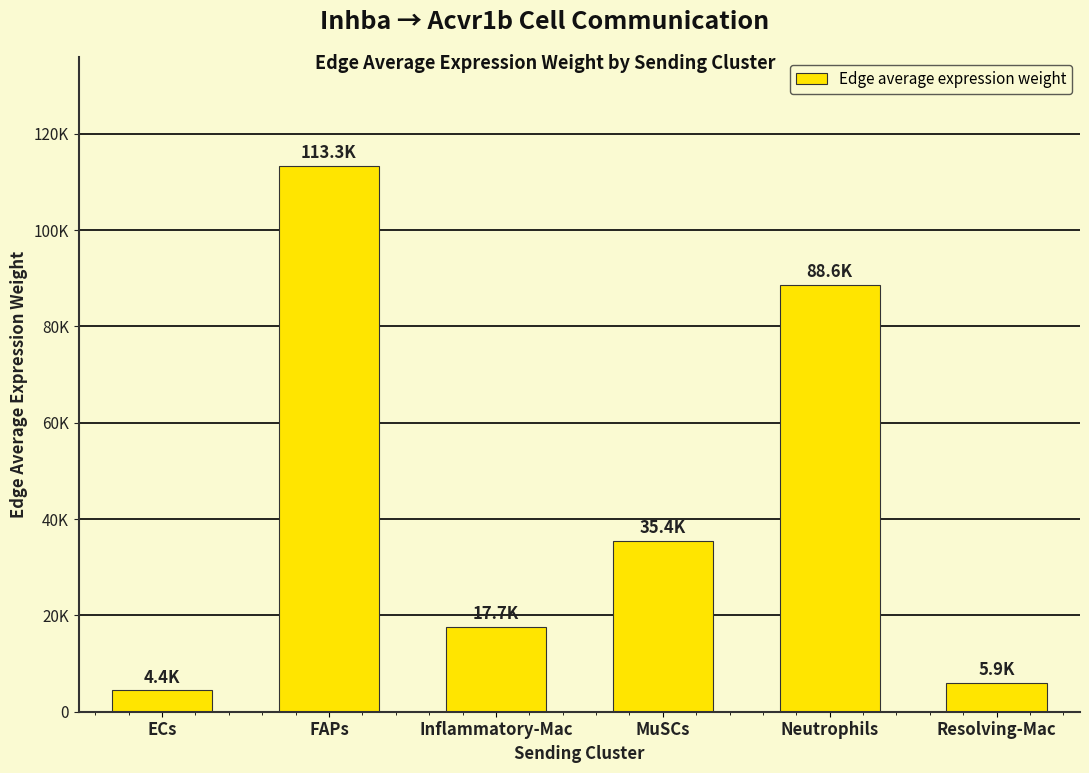

Reading left to right, extract all data points from this chart.

4415.6	113287.5	17692.5	35402.9	88575.9	5902.9